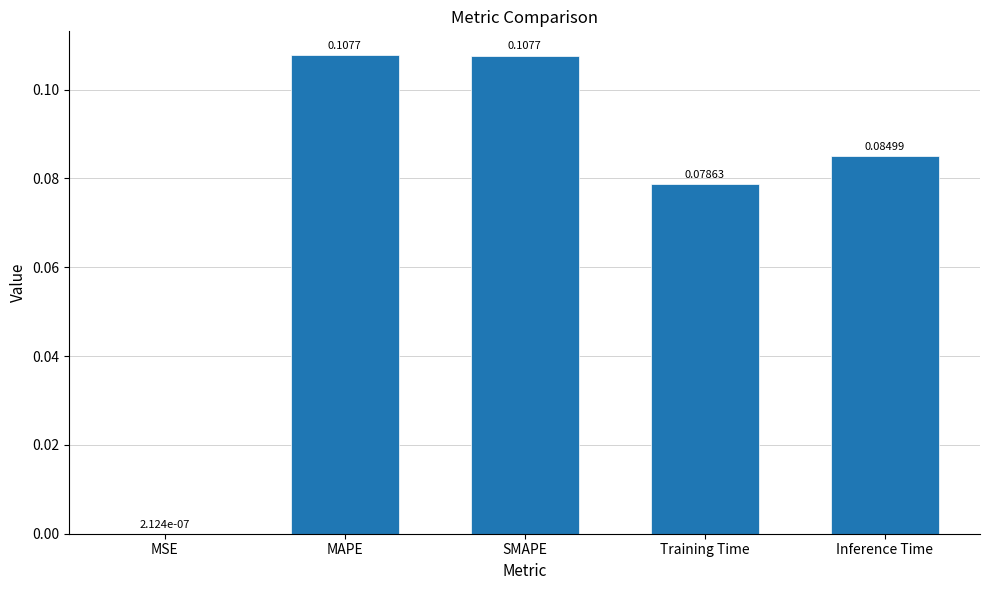

Does the chart contain stacked bars?

No